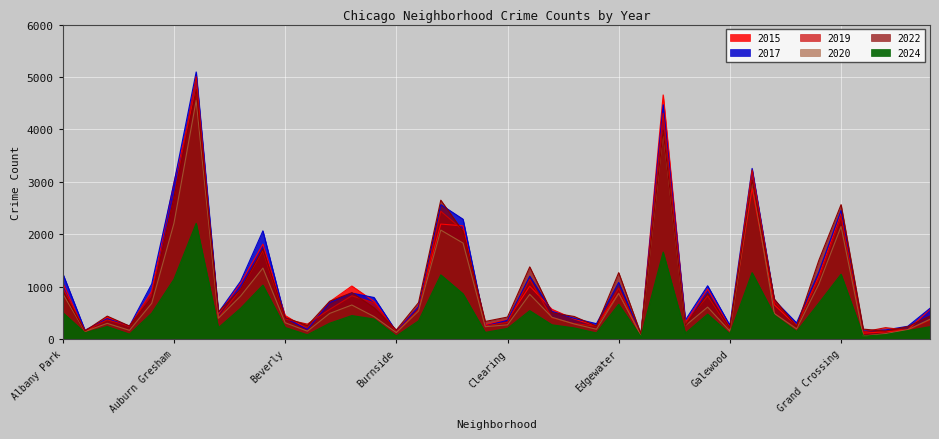

Reading left to right, extract all data points from this chart.

2015: 1076	131	419	240	913	2987	4770	482	1070	1812	452	194	713	1014	720	151	625	2195	2162	277	368	1012	570	385	252	879	72	4658	316	957	232	2877	654	255	1198	2413	115	140	176	573
2017: 1252	171	391	250	1053	2973	5096	508	1107	2066	403	188	697	879	795	145	620	2566	2288	253	360	1201	531	397	296	1082	87	4471	365	1019	265	3257	743	311	1281	2456	154	176	246	589
2019: 968	166	368	249	872	2700	5008	405	957	1687	385	287	568	828	694	142	561	2441	2079	253	322	1140	406	298	248	972	77	4310	308	825	189	3226	728	261	1153	2328	138	220	171	365
2020: 868	147	302	169	684	2211	4556	399	824	1356	314	153	491	652	431	126	538	2081	1833	238	274	856	418	290	190	872	75	3945	259	612	154	3009	491	197	1049	2149	60	105	181	380
2022: 926	157	440	251	797	2699	4762	522	953	1720	414	258	722	888	599	175	698	2651	2054	338	422	1379	504	433	250	1269	99	3982	263	871	210	3034	766	236	1503	2566	192	154	239	441
2024: 507	123	242	96	496	1143	2210	219	590	1031	223	84	304	450	385	61	349	1227	866	129	206	544	274	215	119	665	48	1661	114	477	100	1269	457	146	688	1239	57	87	164	238